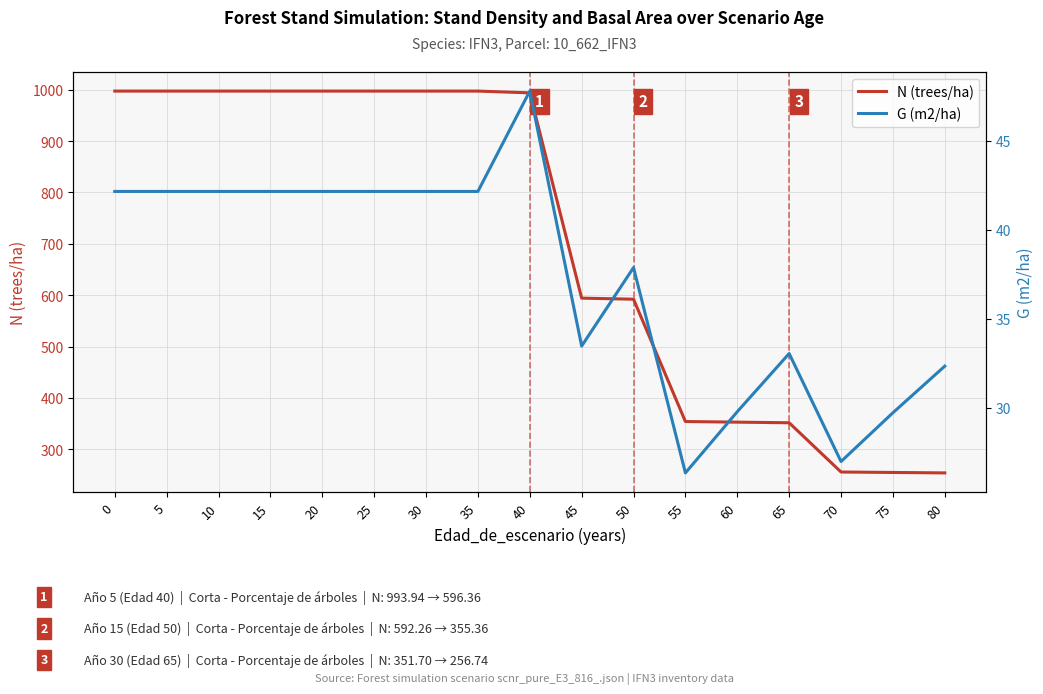

Is the value of G (m2/ha) at 65 greater than the value of N (trees/ha) at 45?

No